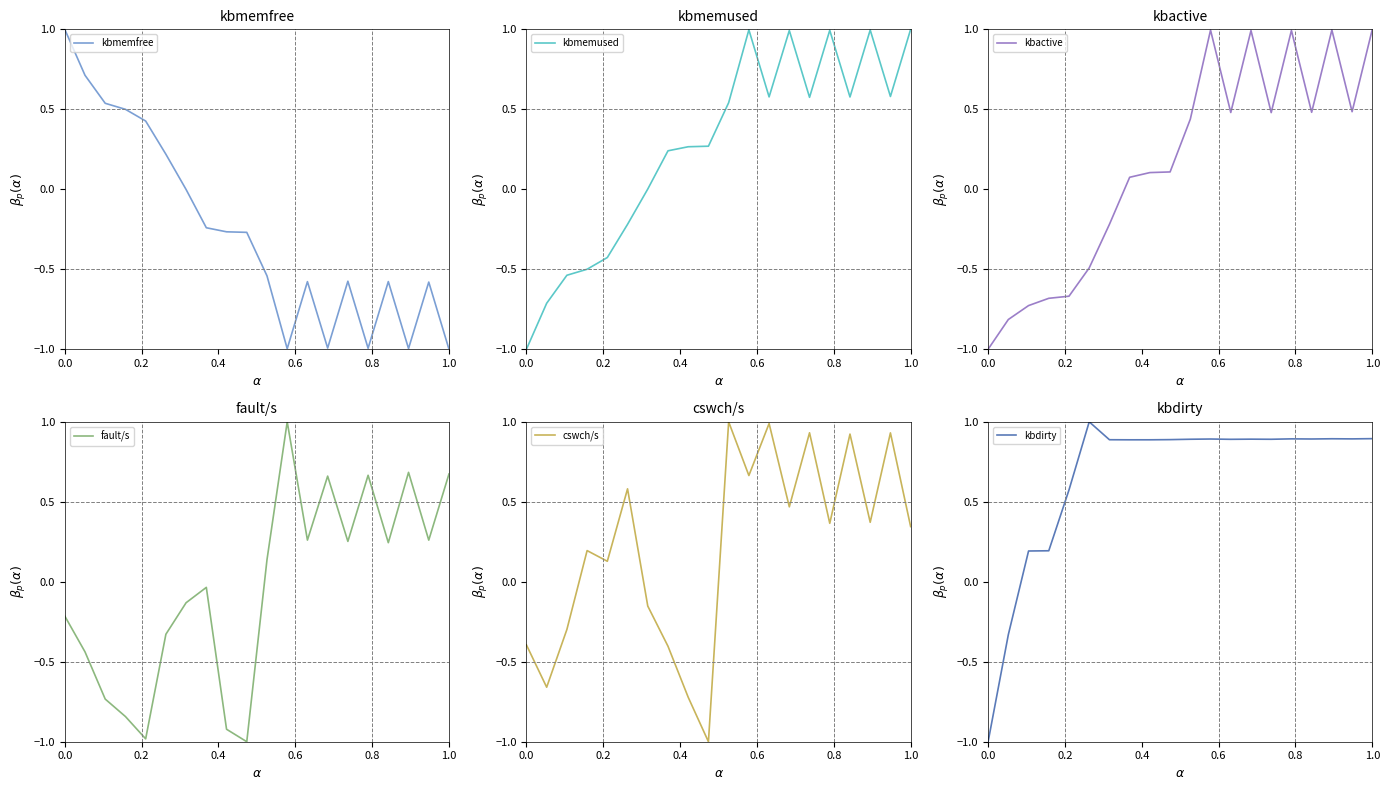

What is the minimum value for kbactive?

-1.0